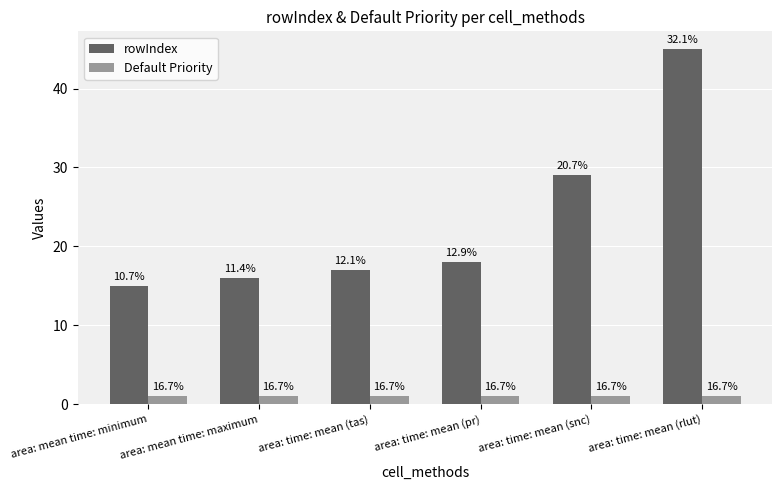

Are the bars horizontal?

No